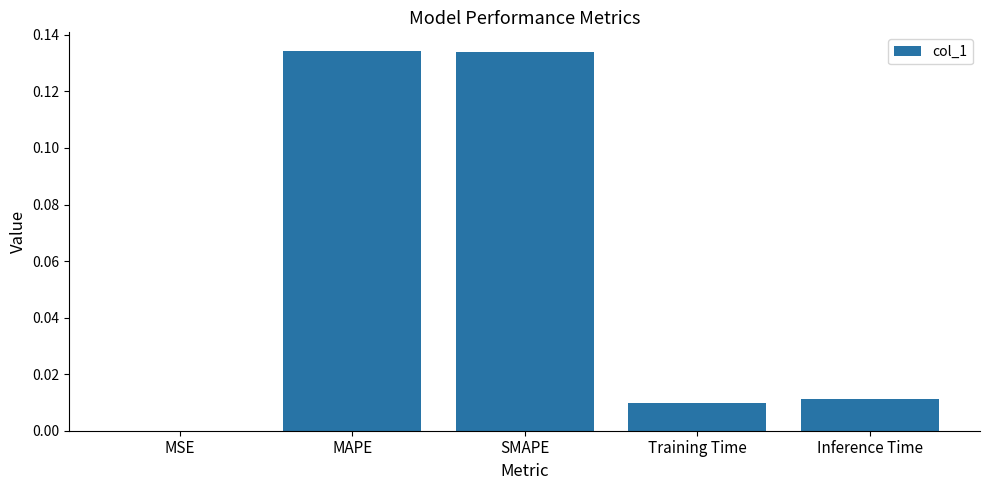

True or false: the data shows 0.0 at Inference Time.

True